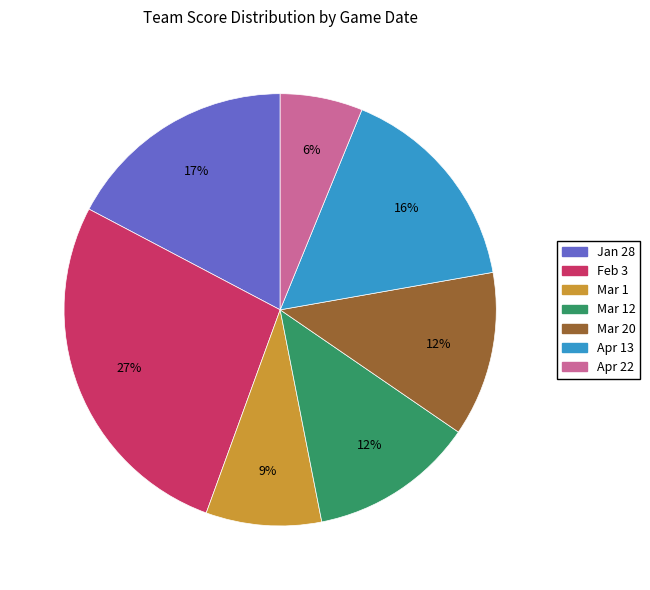

To the nearest percent, what is the difference between the largest and smallest slice percentages?

21%